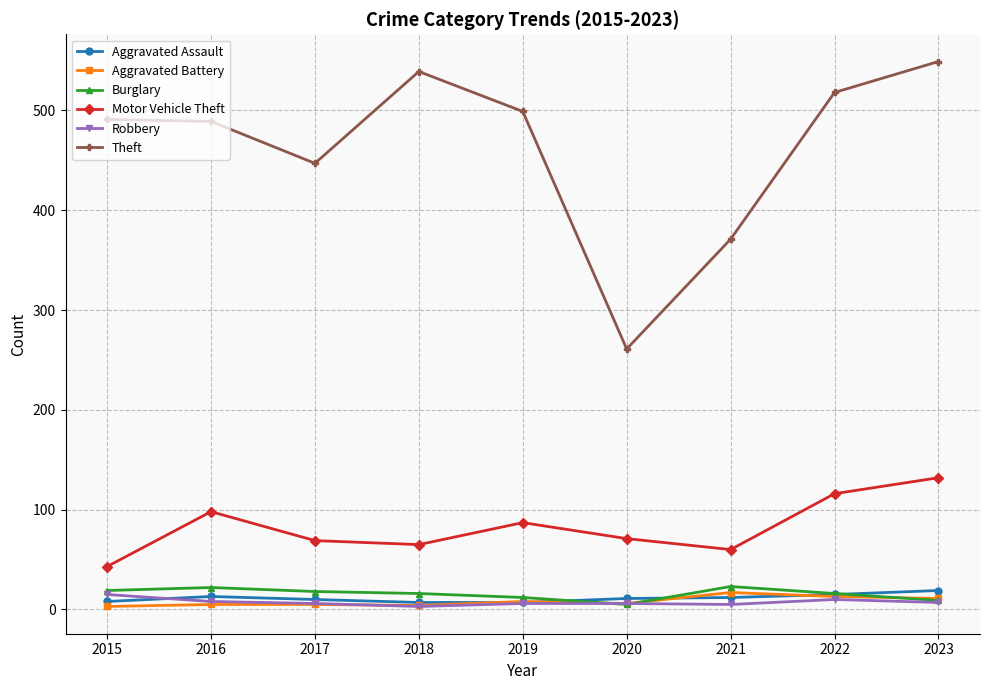

Is it true that Aggravated Battery equals 3 at 2015?

True